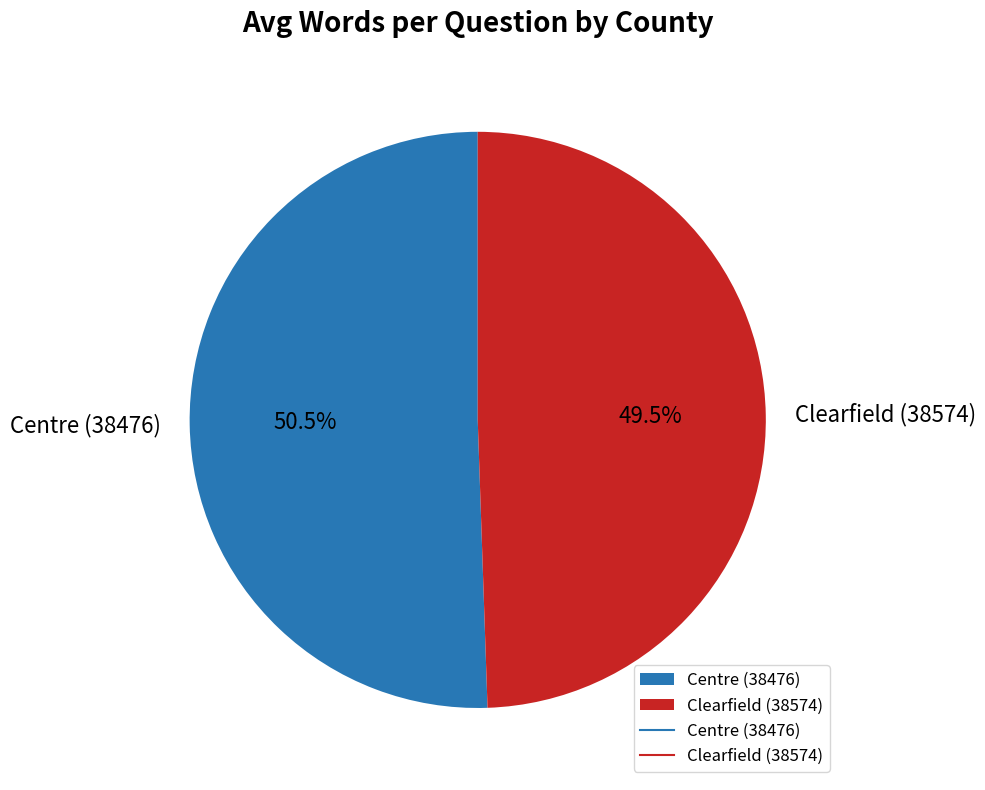

Approximately how many times larger is the value at Clearfield (38574) compared to Centre (38476)?

1.0